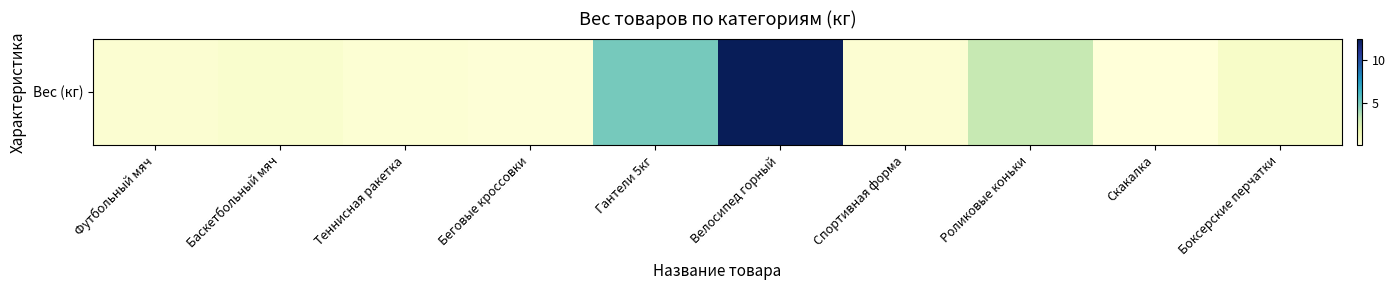

Reading right to left, extract all data points from this chart.

Боксерские перчатки=0.8	Скакалка=0.1	Роликовые коньки=3.2	Спортивная форма=0.4	Велосипед горный=12.5	Гантели 5кг=5.0	Беговые кроссовки=0.3	Теннисная ракетка=0.3	Баскетбольный мяч=0.6	Футбольный мяч=0.5